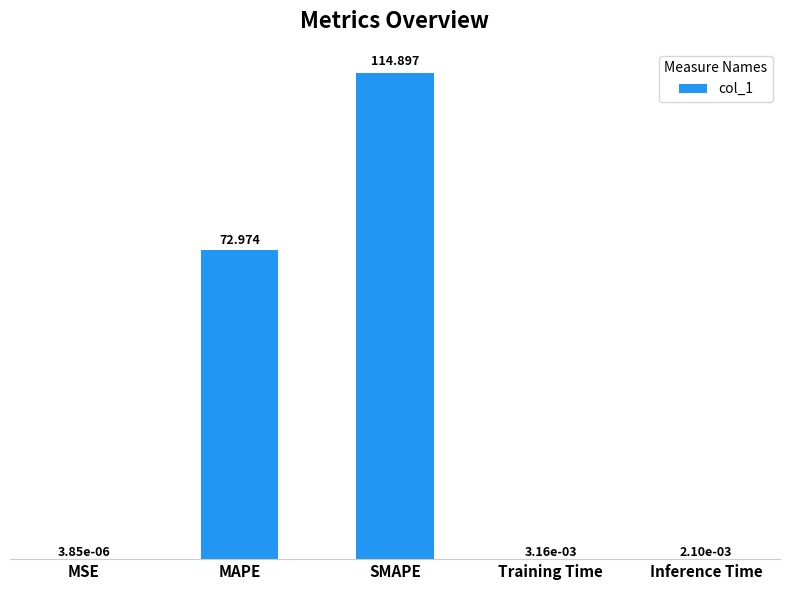

At which label is the value closest to 57?

MAPE